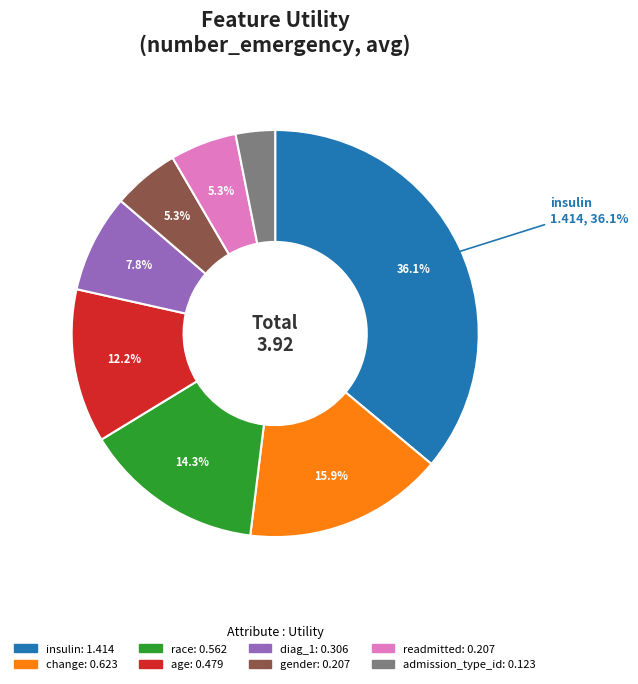

Does any single category account for the majority?

No